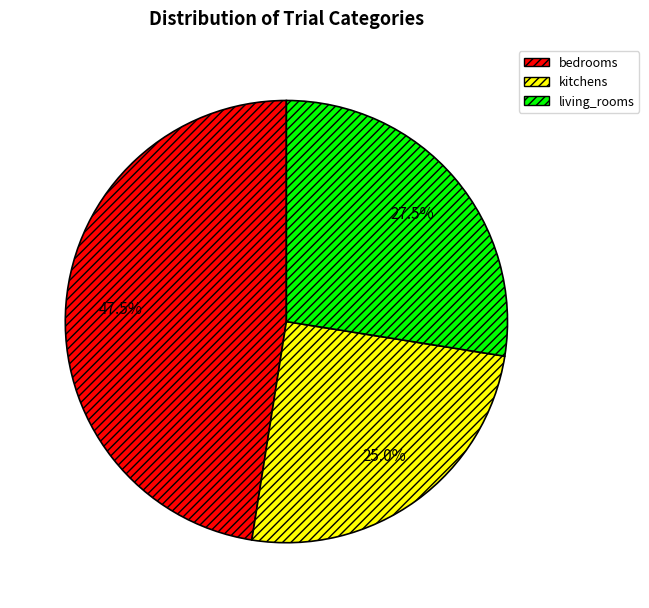

How many slices are in this pie chart?

3